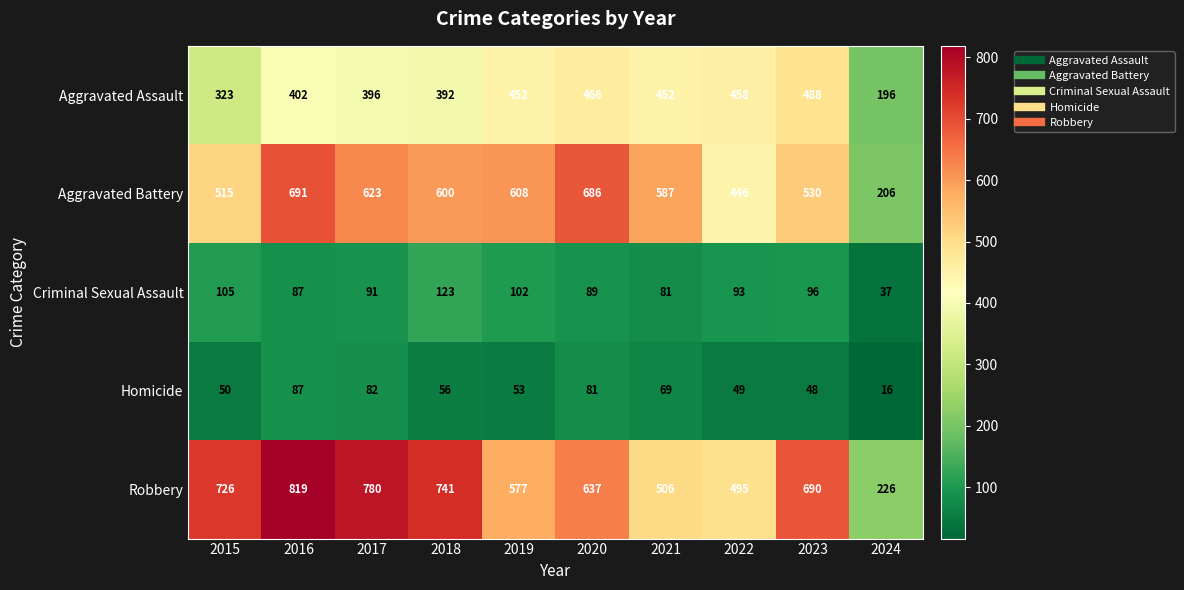

What is the difference between the second highest and second lowest values in the Aggravated Assault series?

143